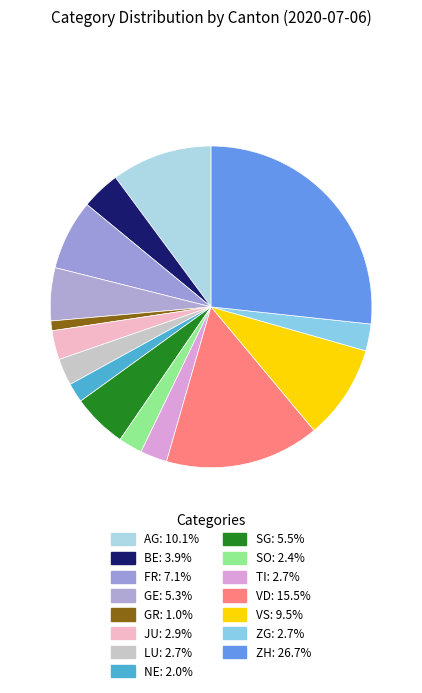

Count the number of slices in the pie.

15